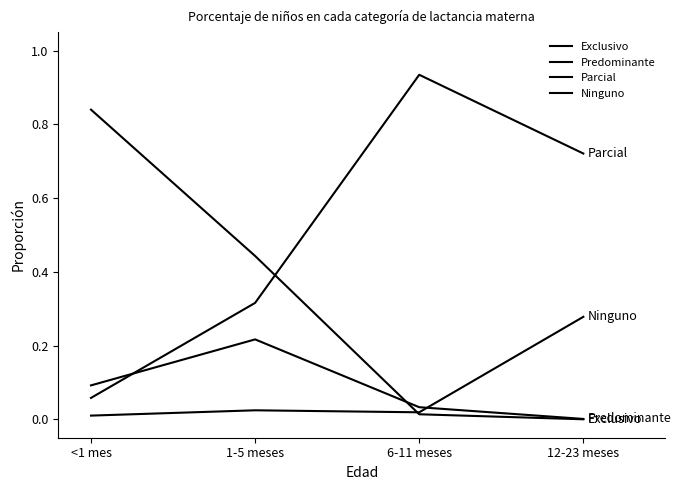

How many lines are shown in the chart?

4